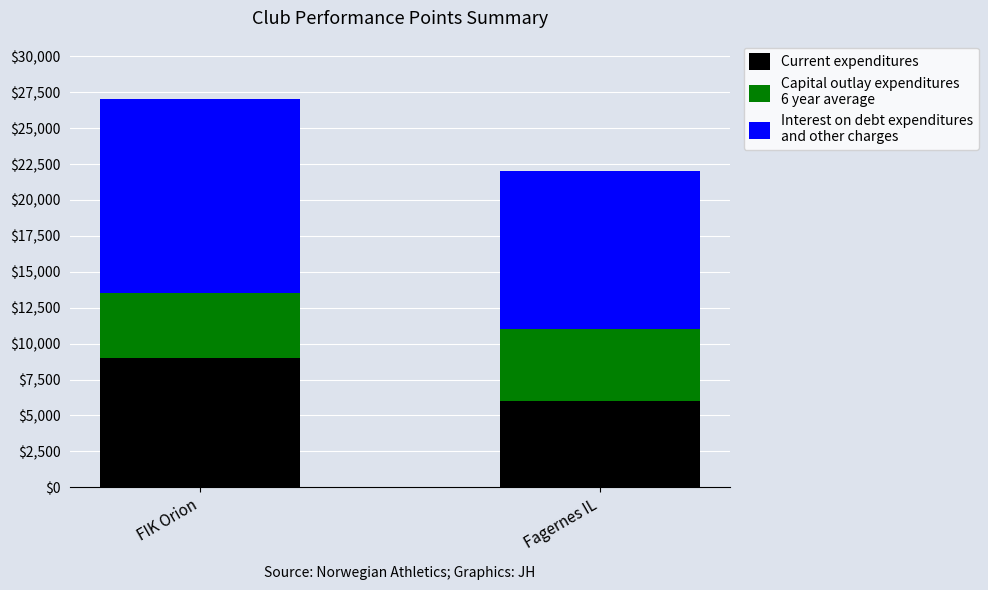

What is the total value across all series at Fagernes IL?

22002